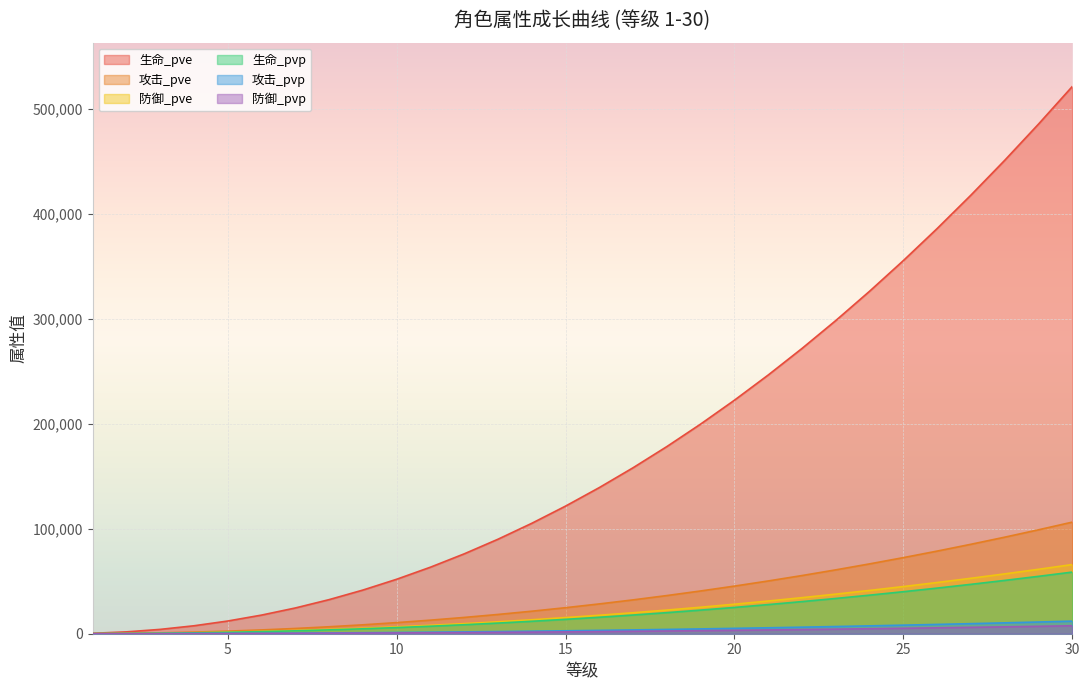

Where does the 攻击_pvp series first go above 3200?

17